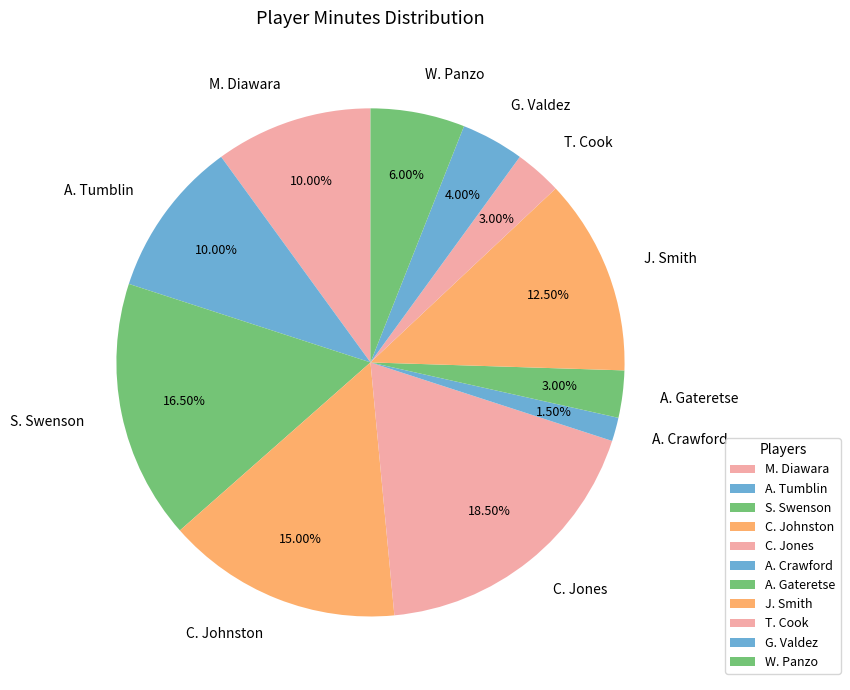

Count the number of slices in the pie.

11